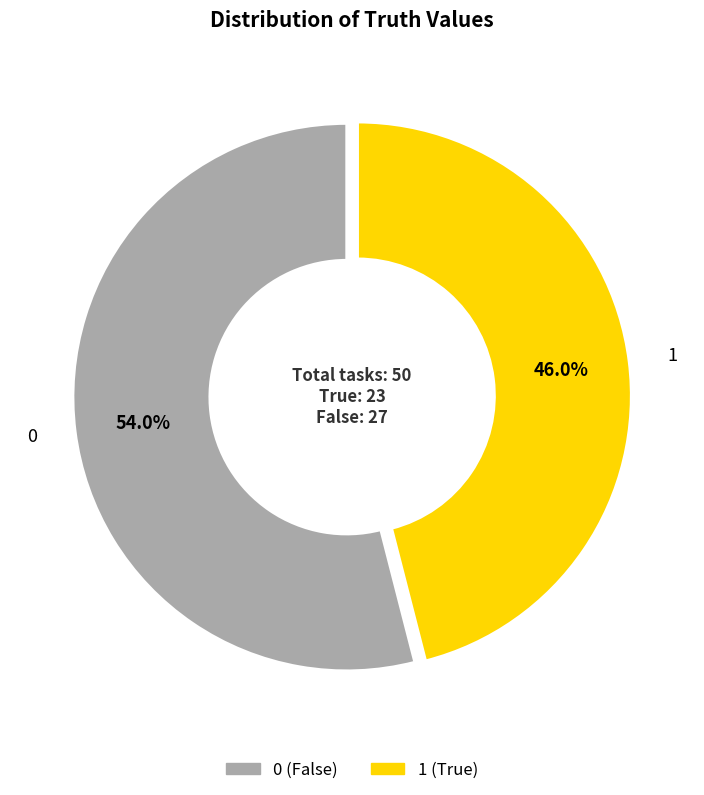

Combined, do 0 and 1 account for over 50%?

Yes